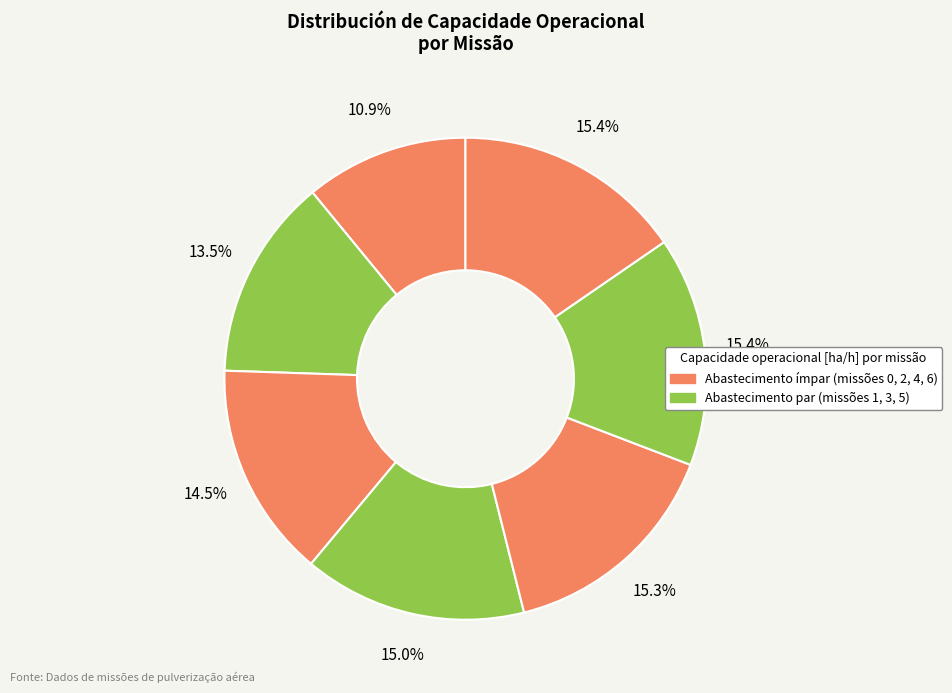

How many slices are in this pie chart?

7